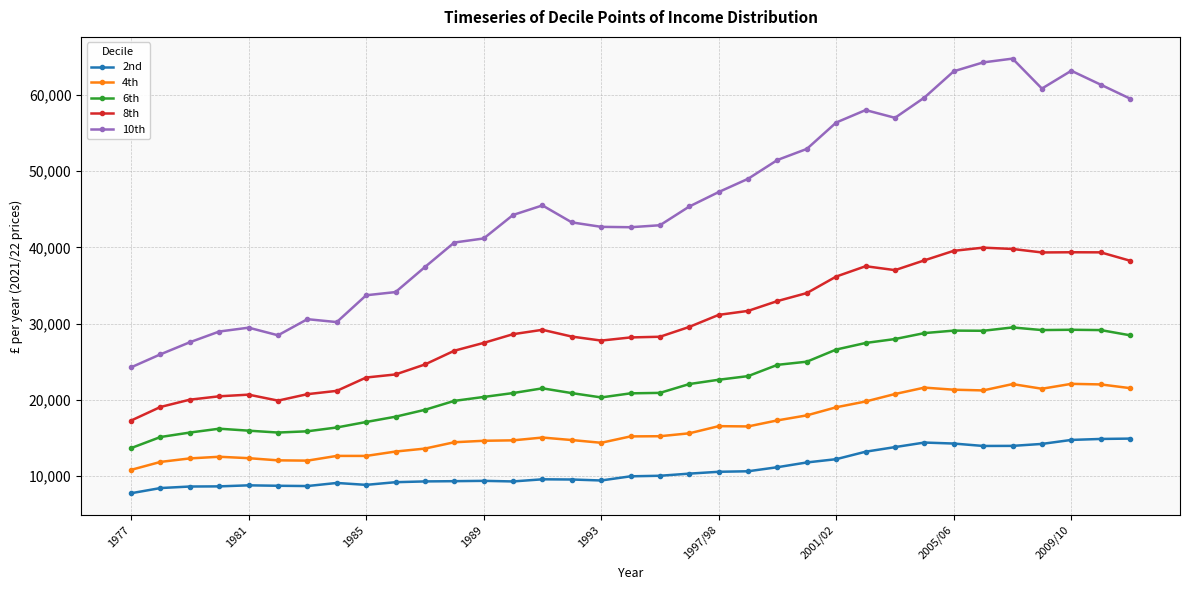

What is the lowest value of the 6th series?

13682